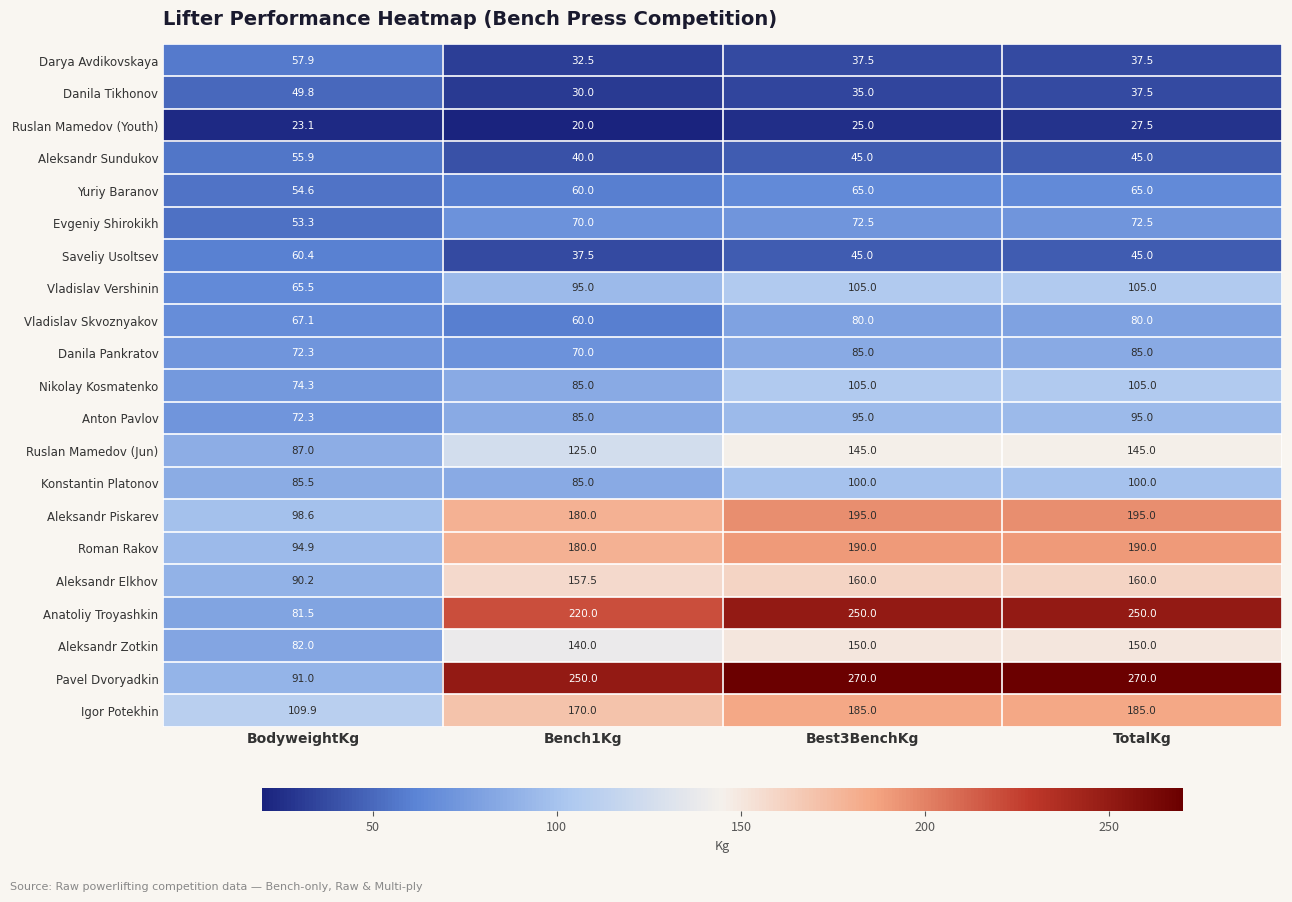

Where is Anton Pavlov nearest to the value 83?

Bench1Kg